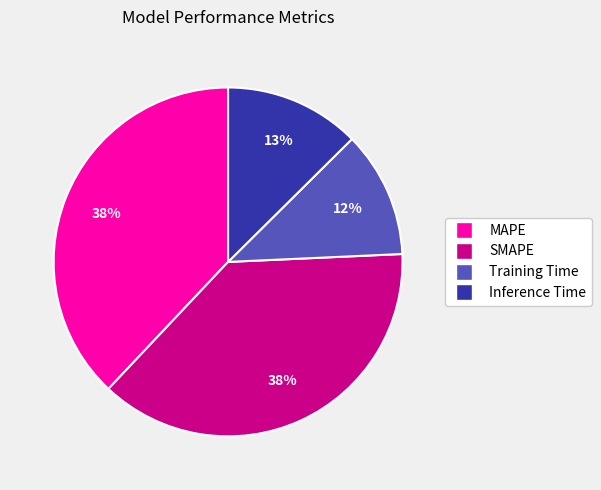

What is the smallest slice in the pie chart?

Training Time